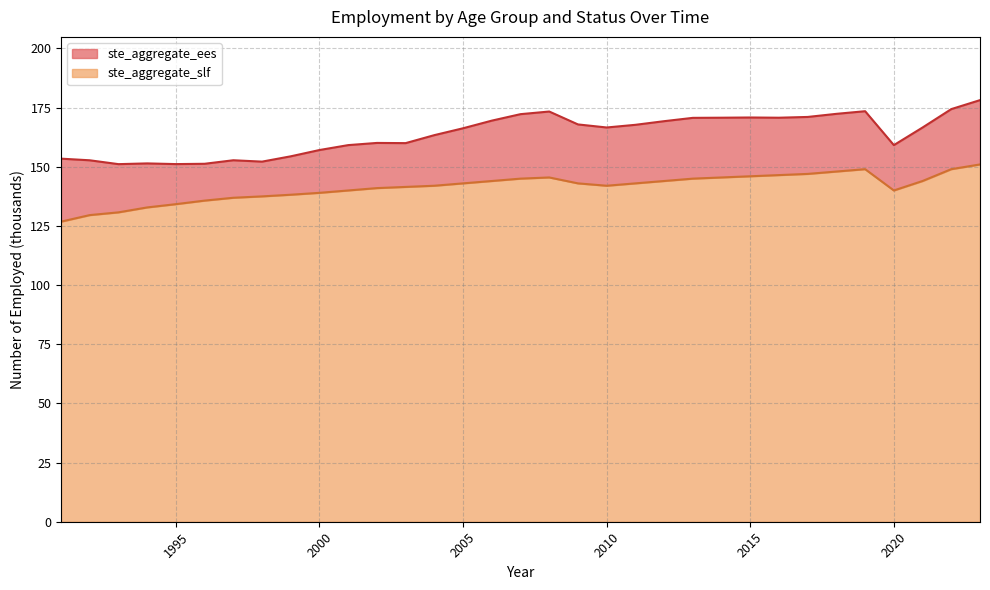

What is the difference between the ste_aggregate_ees values at 2000 and 1993?

6.0